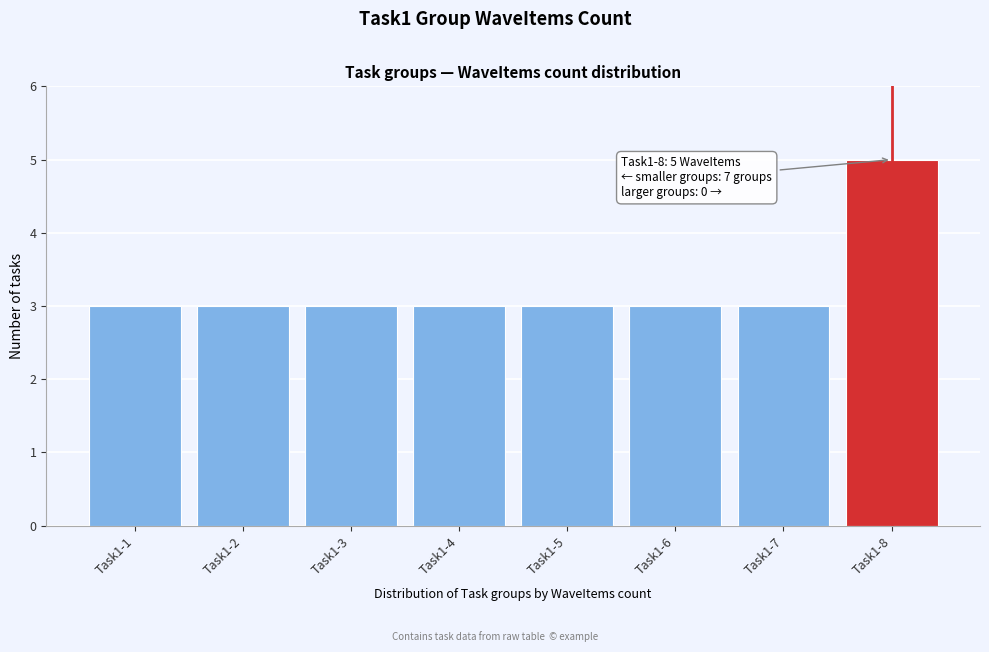

Reading right to left, list all the values displayed in this chart.

5	3	3	3	3	3	3	3